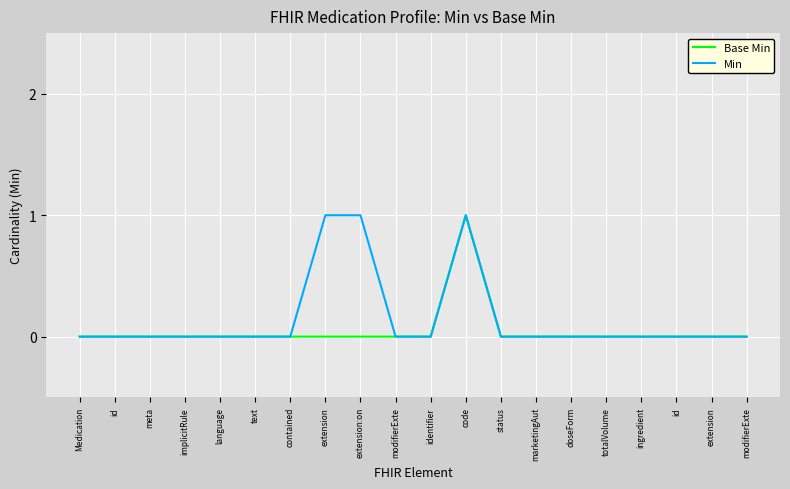

Reading left to right, extract all data points from this chart.

Base Min: 0	0	0	0	0	0	0	0	0	0	0	1	0	0	0	0	0	0	0	0
Min: 0	0	0	0	0	0	0	1	1	0	0	1	0	0	0	0	0	0	0	0